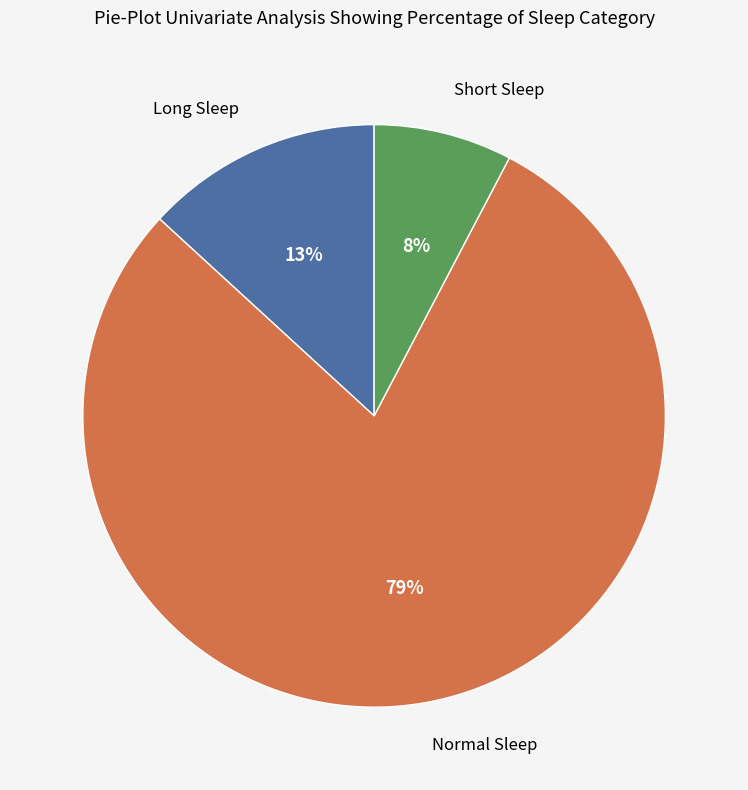

Is there any slice that represents more than half of the pie?

Yes